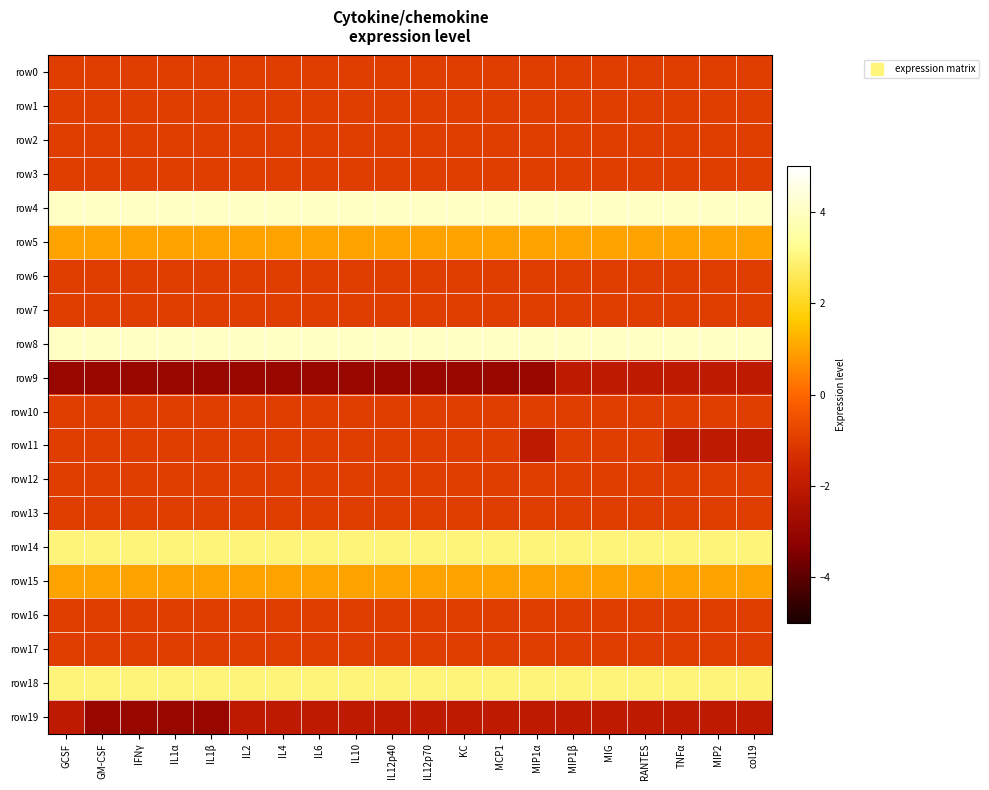

At IL2, list the series in order from smallest to largest.

row9, row19, row0, row1, row2, row3, row6, row7, row10, row11, row12, row13, row16, row17, row5, row15, row14, row18, row4, row8